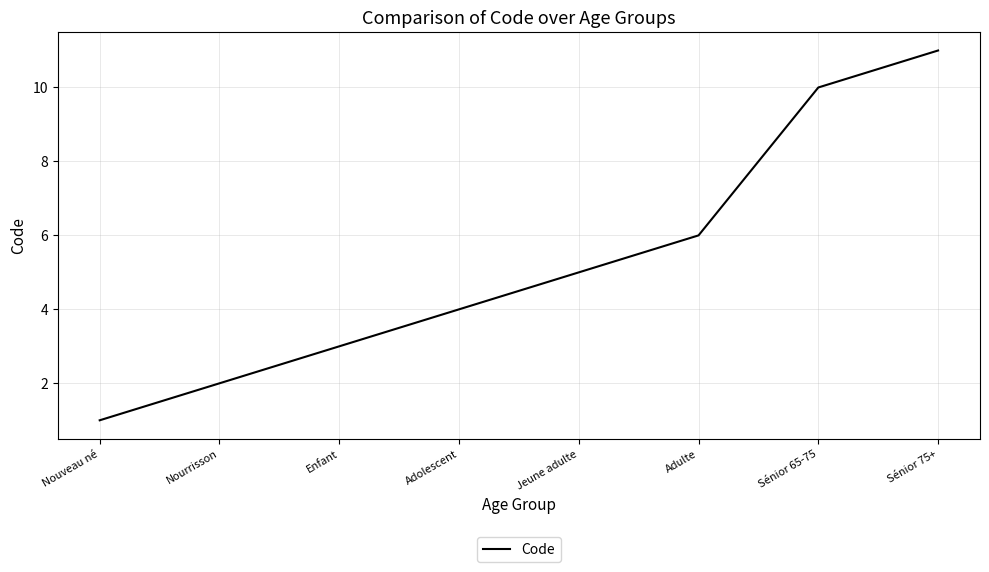

List the labels in order of value, smallest first.

Nouveau né, Nourrisson, Enfant, Adolescent, Jeune adulte, Adulte, Sénior 65-75, Sénior 75+